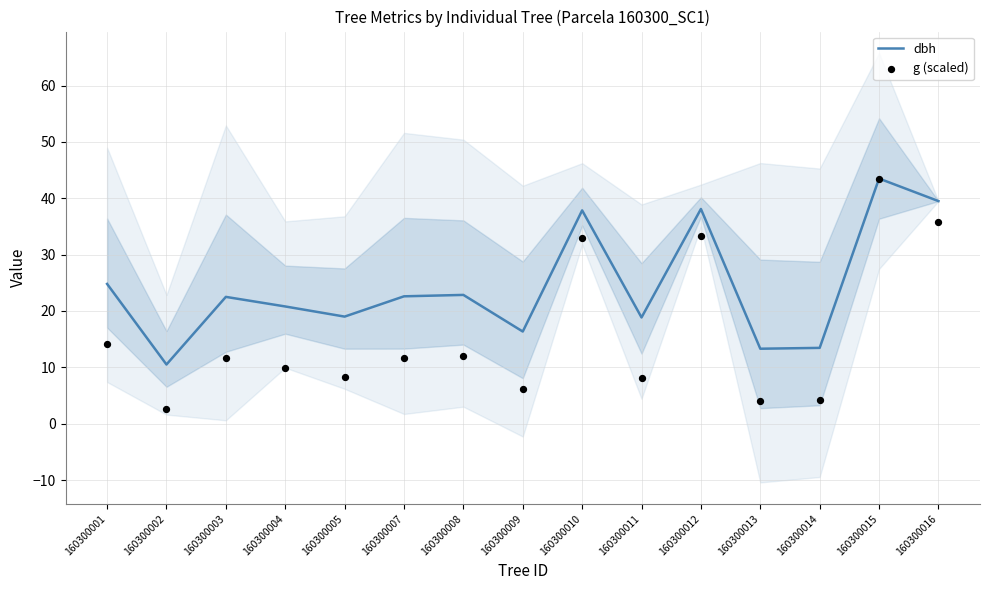

What is the total value across all series at 160300002?

13.0